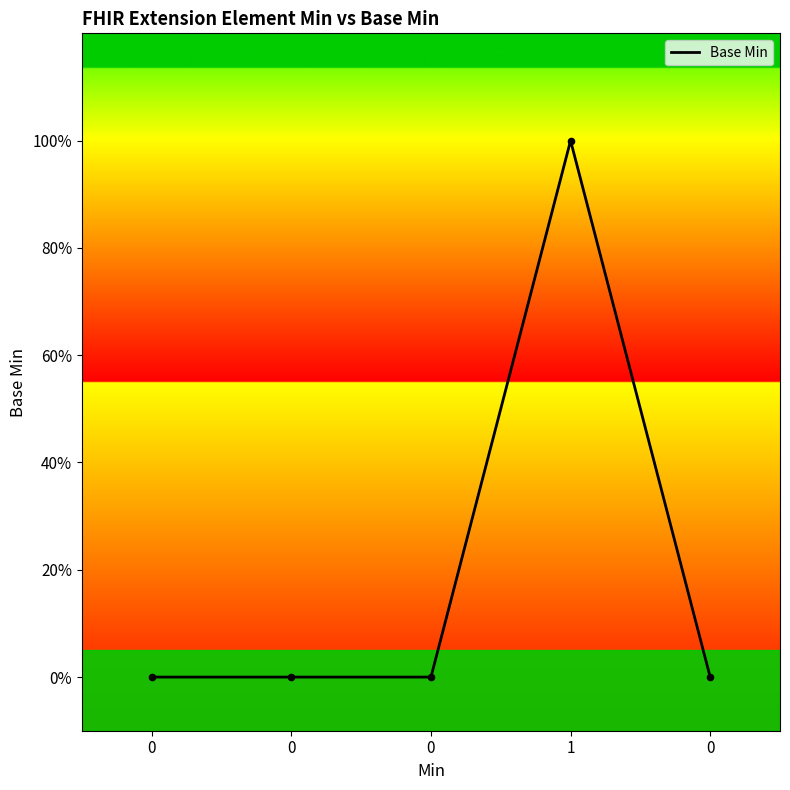

What is the change in value from 0 to 1?

+1